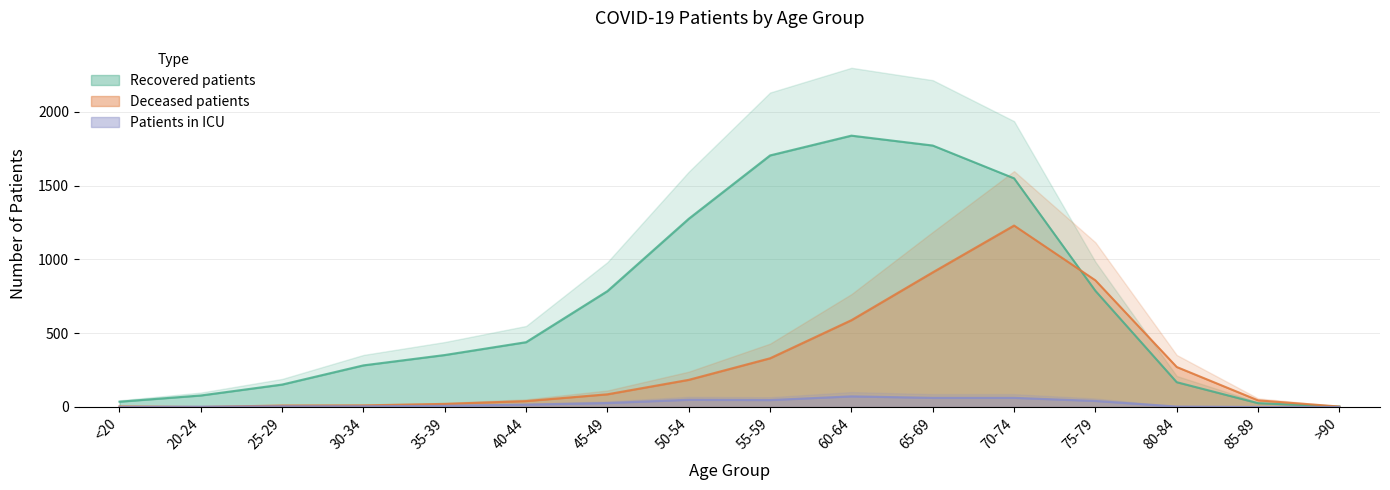

The patients_in_icu series shows 7 at 40-44. True or false?

False